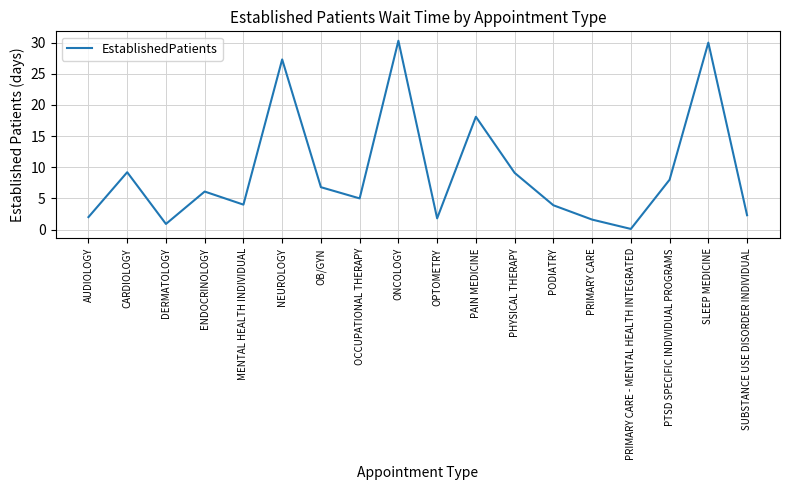

What is the ratio of the value at PTSD SPECIFIC INDIVIDUAL PROGRAMS to the value at SLEEP MEDICINE?

0.3